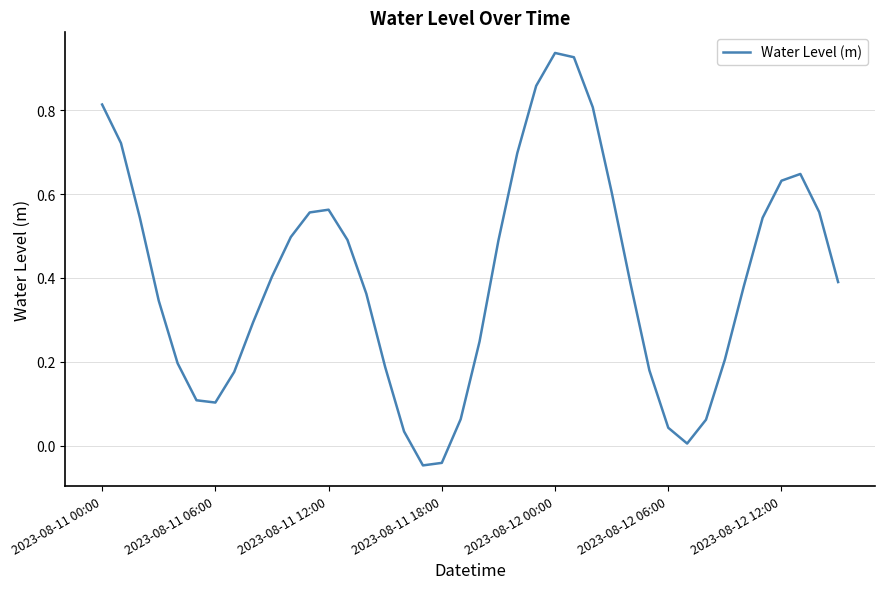

What is the difference between the maximum and minimum values?

1.0